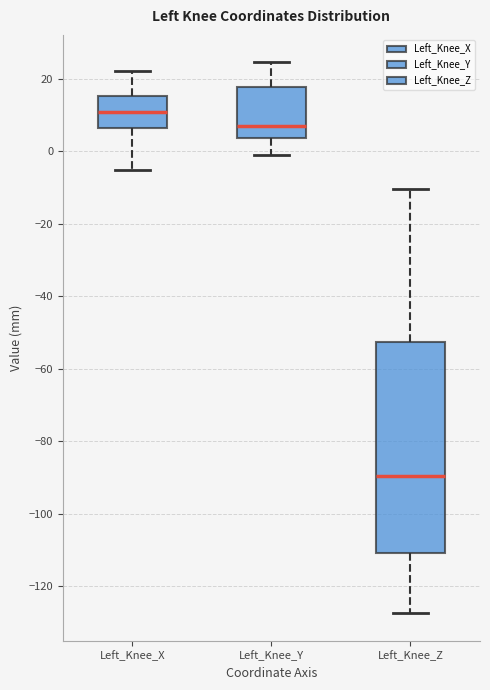

Reading left to right, read every box against the y-axis: the position of its median line, the range the box covers, and the ends of its whiskers. The values are not printed on the chart, so give them approximately, as read against the axis.

Left_Knee_X: median 10, box 6 to 16, whiskers -6 to 22
Left_Knee_Y: median 6, box 4 to 18, whiskers -2 to 24
Left_Knee_Z: median -90, box -110 to -52, whiskers -128 to -10